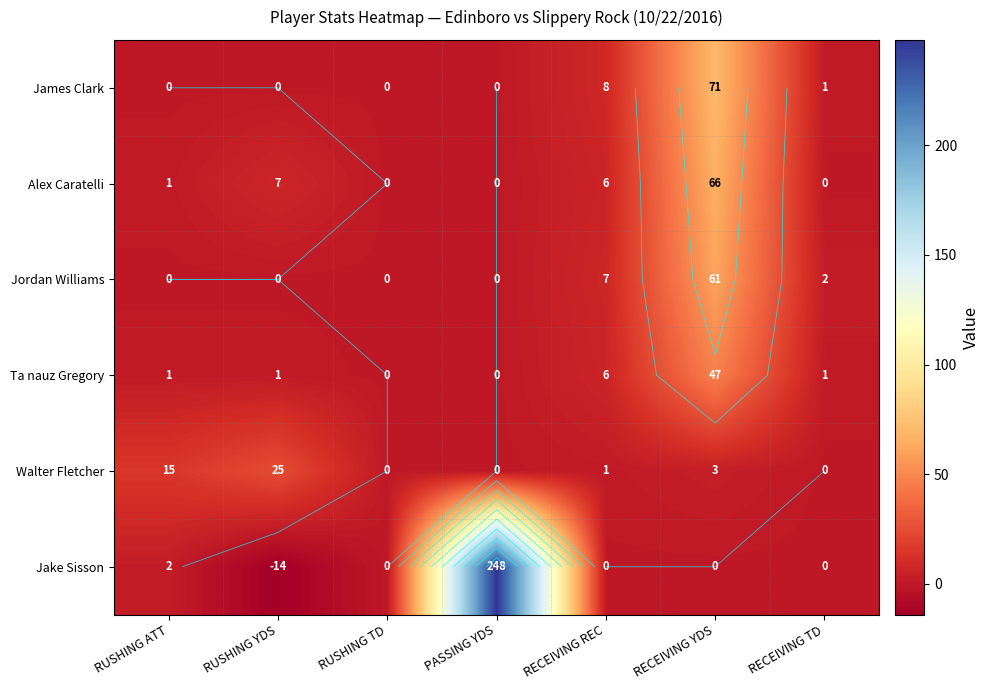

Between RECEIVING TD and RUSHING ATT, which is larger?

RECEIVING TD